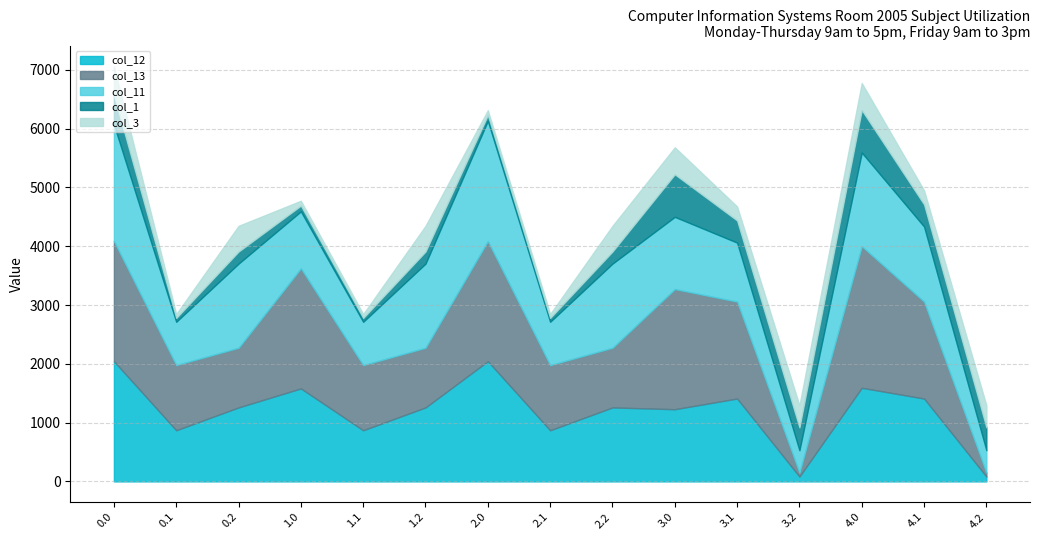

What position from the right is 1.2?

10